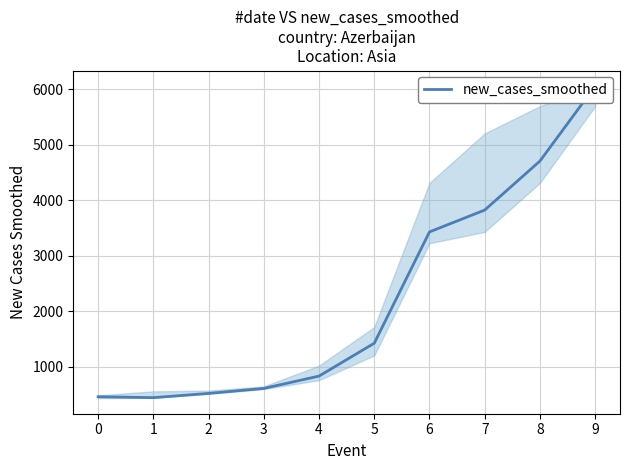

Is it true that the value at 1 is 180.6?

False